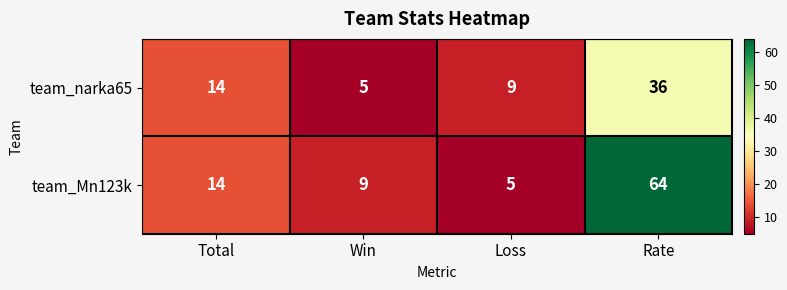

Reading left to right, what are all the values shown in this chart?

team_narka65: Total=14	Win=5	Loss=9	Rate=36
team_Mn123k: Total=14	Win=9	Loss=5	Rate=64